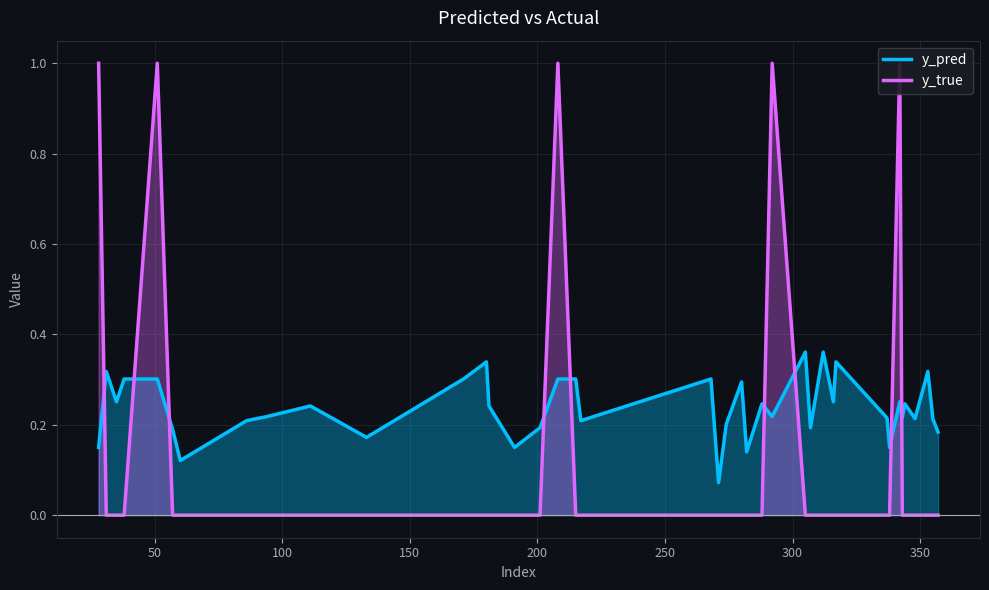

Reading left to right, what are all the values shown in this chart?

y_pred: 0.1	0.3	0.3	0.3	0.3	0.2	0.1	0.2	0.2	0.2	0.2	0.3	0.3	0.2	0.1	0.2	0.3	0.3	0.2	0.3	0.1	0.2	0.3	0.1	0.2	0.2	0.4	0.2	0.4	0.3	0.3	0.2	0.1	0.3	0.2	0.2	0.2	0.3	0.2	0.2
y_true: 1.0	0.0	0.0	0.0	1.0	0.0	0.0	0.0	0.0	0.0	0.0	0.0	0.0	0.0	0.0	0.0	1.0	0.0	0.0	0.0	0.0	0.0	0.0	0.0	0.0	1.0	0.0	0.0	0.0	0.0	0.0	0.0	0.0	1.0	0.0	0.0	0.0	0.0	0.0	0.0